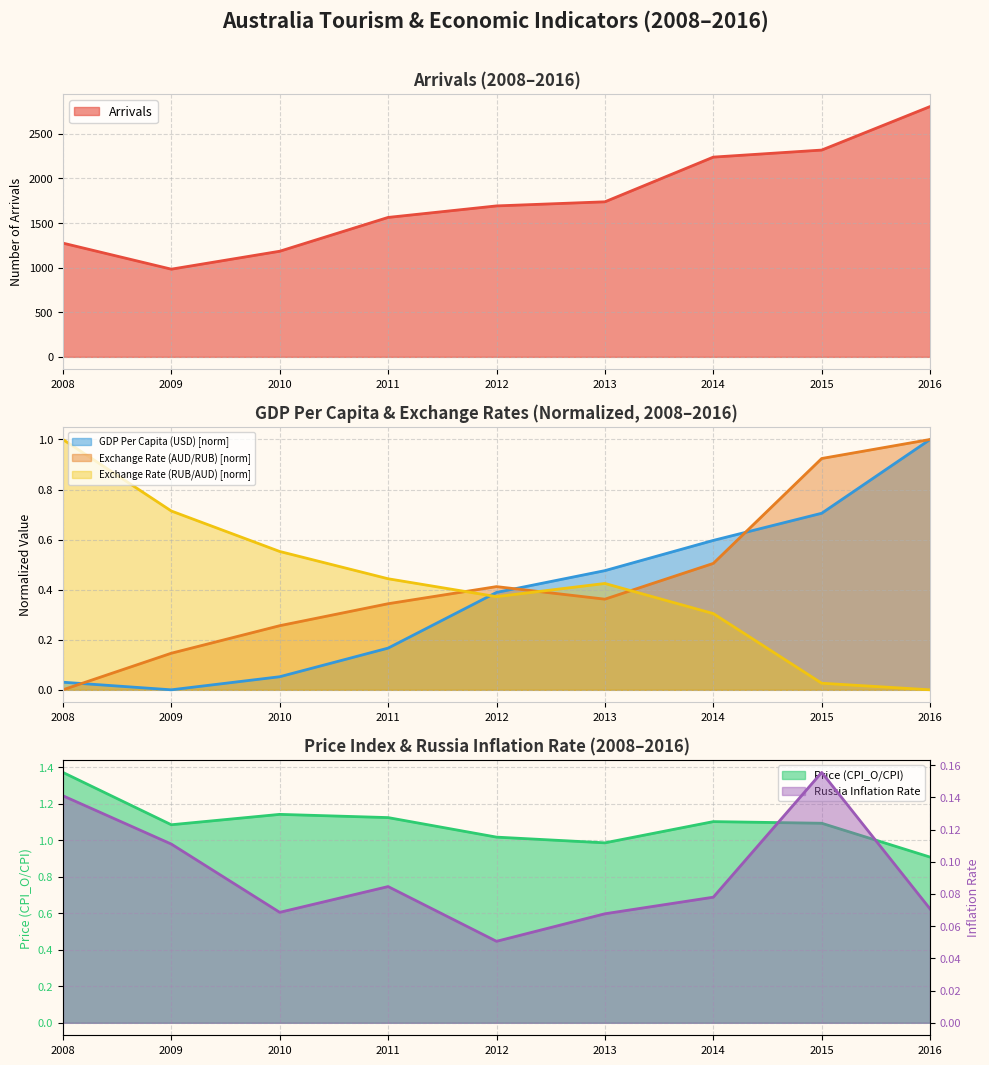

The value of Exchange Rate (AUD/RUB) at 2009 is 0.1. True or false?

True